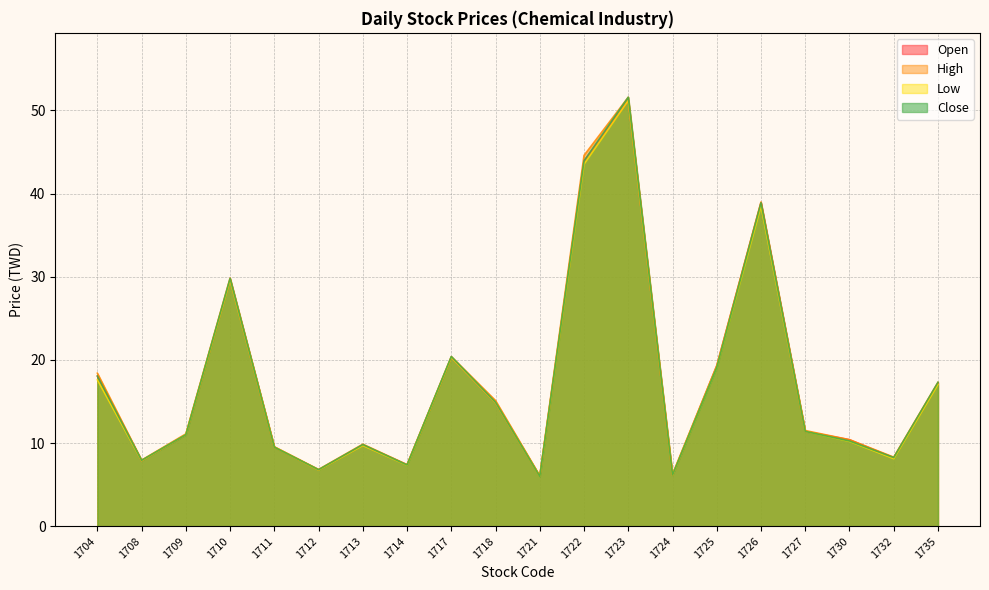

Which series has the largest range (max minus min)?

Close